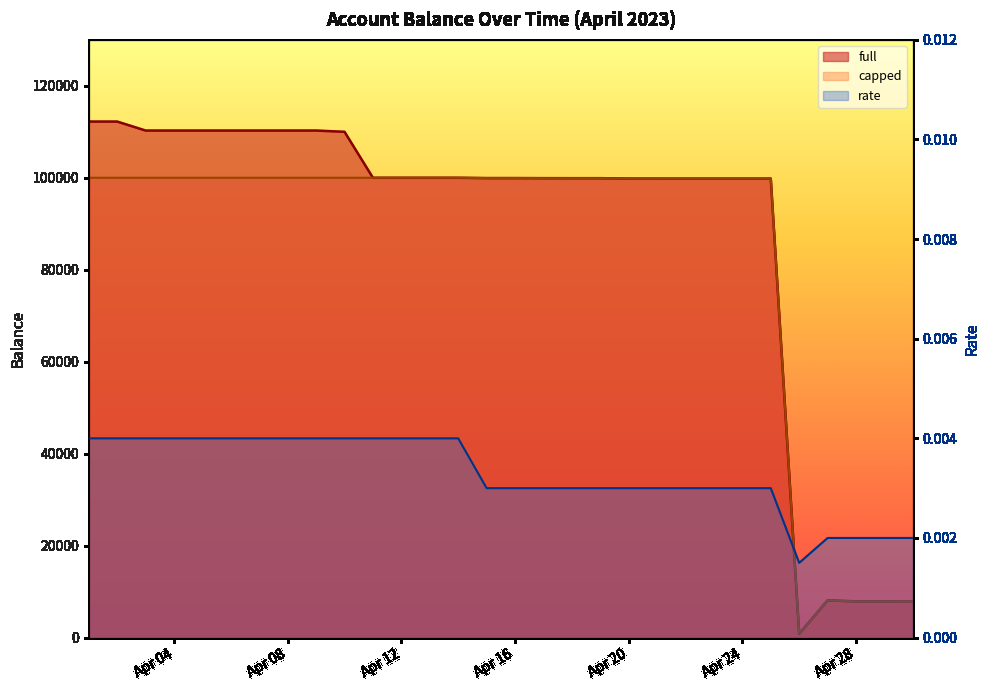

True or false: full has more than 1 points higher than both neighbors.

True